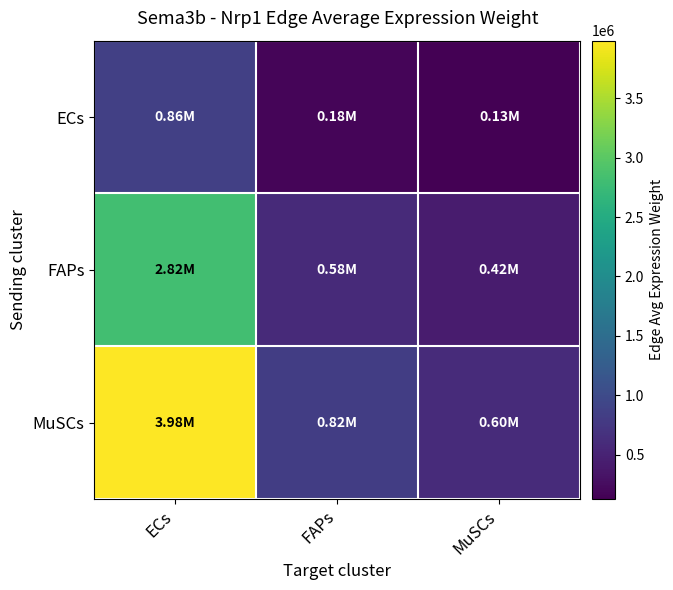

Which label corresponds to the largest value in the chart?

ECs